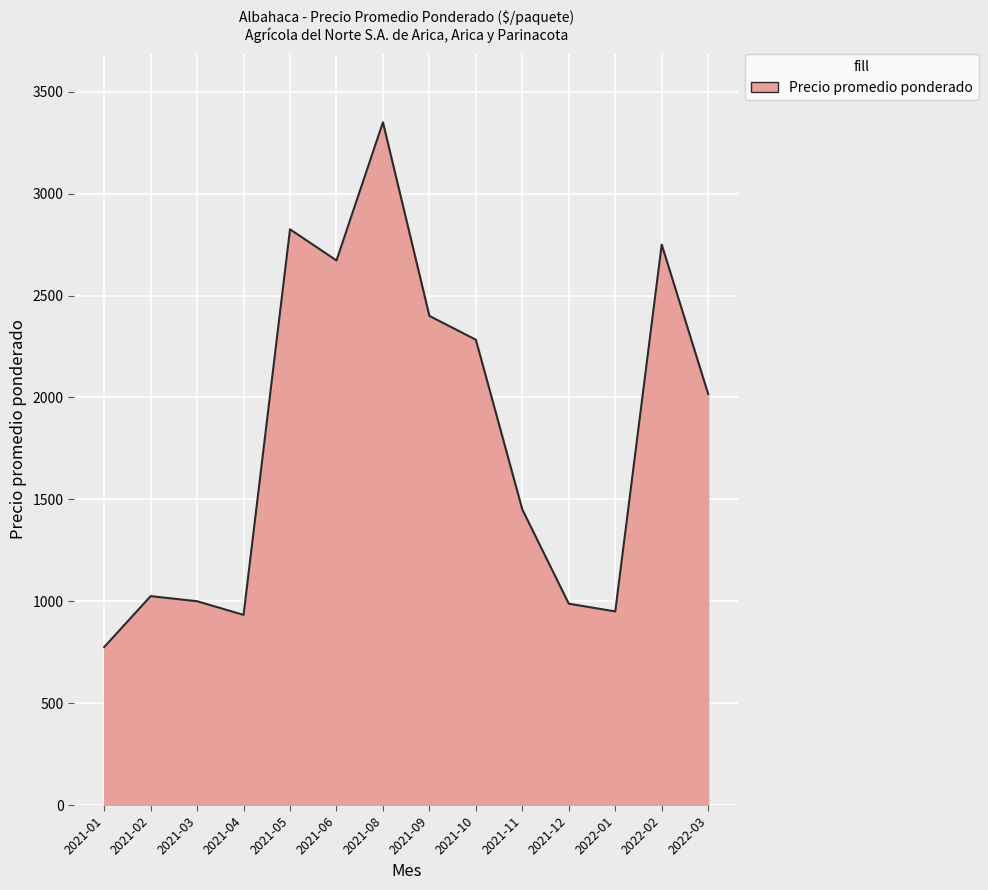

How many lines are shown in the chart?

1